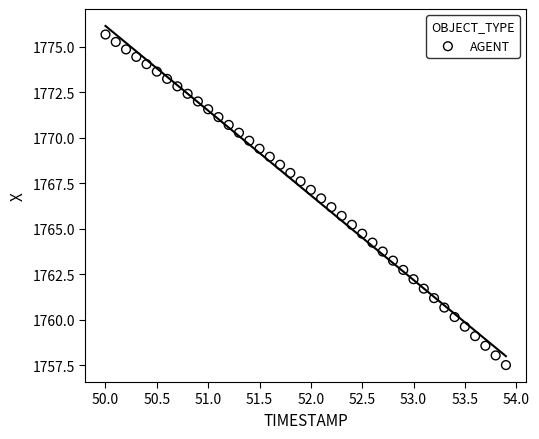

What is the range of Y values (max minus min)?

18.2